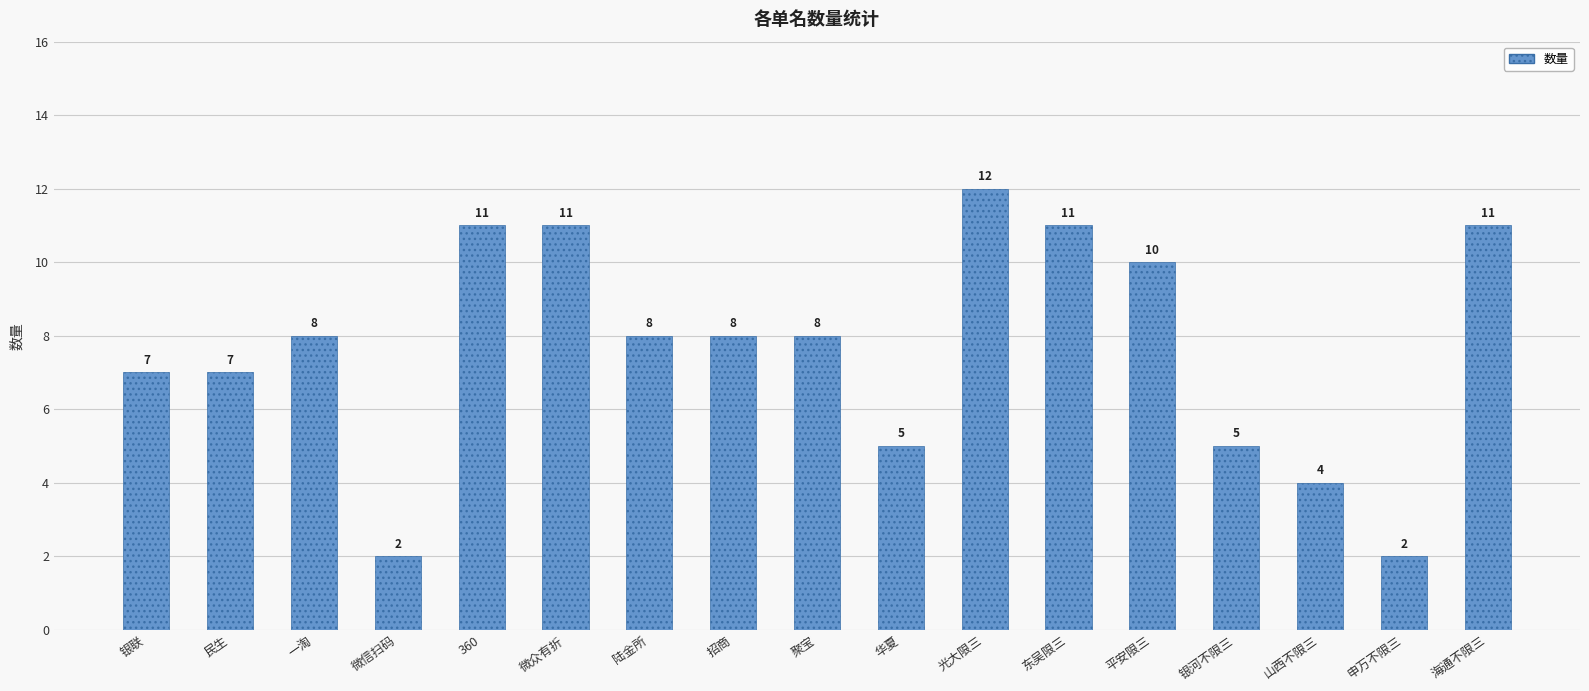

What is the label of the 4th bar from the right?

银河不限三